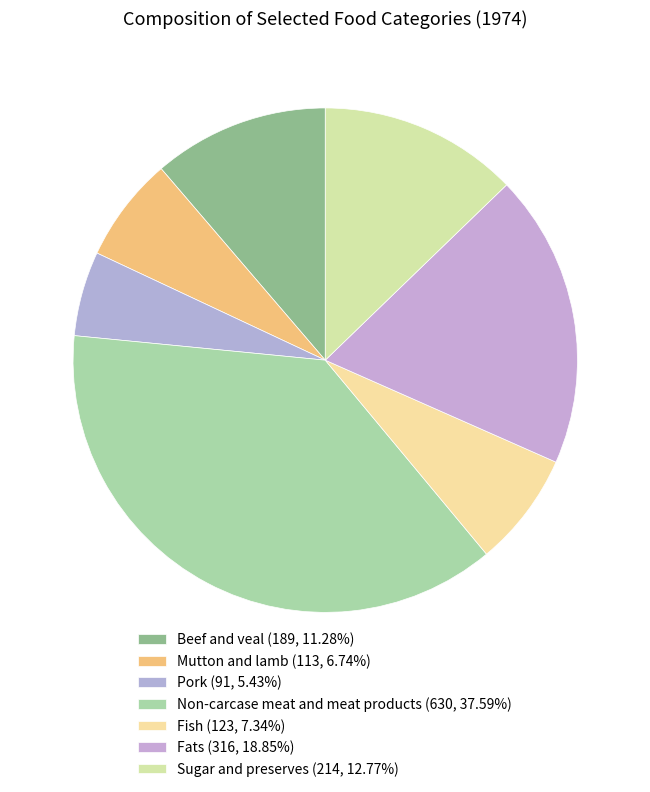

Which slice is the largest?

Non-carcase meat and meat products